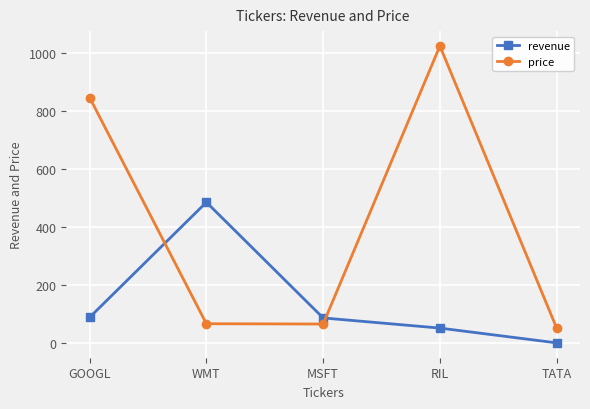

List the series in order of their peak value, lowest first.

revenue, price